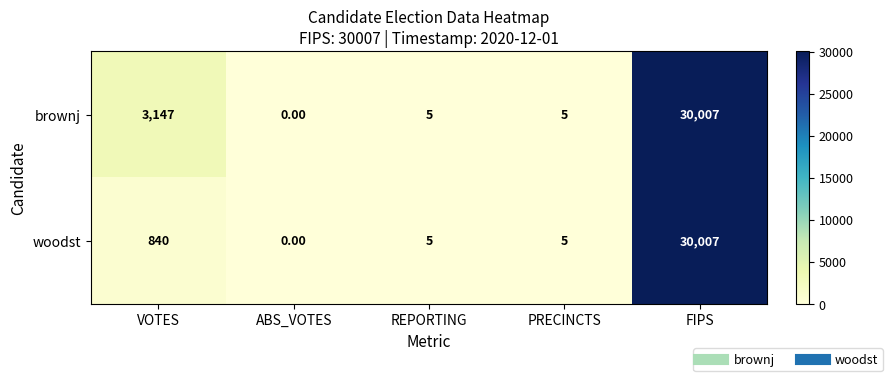

Is the value of brownj at FIPS greater than the value of woodst at PRECINCTS?

Yes